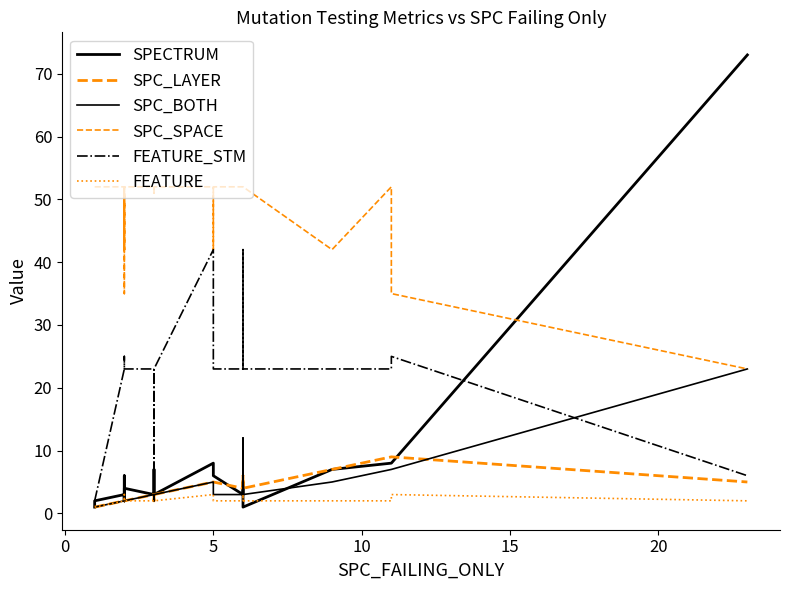

What are all the series names shown in the legend?

SPECTRUM, SPC_LAYER, SPC_BOTH, SPC_SPACE, FEATURE_STM, FEATURE